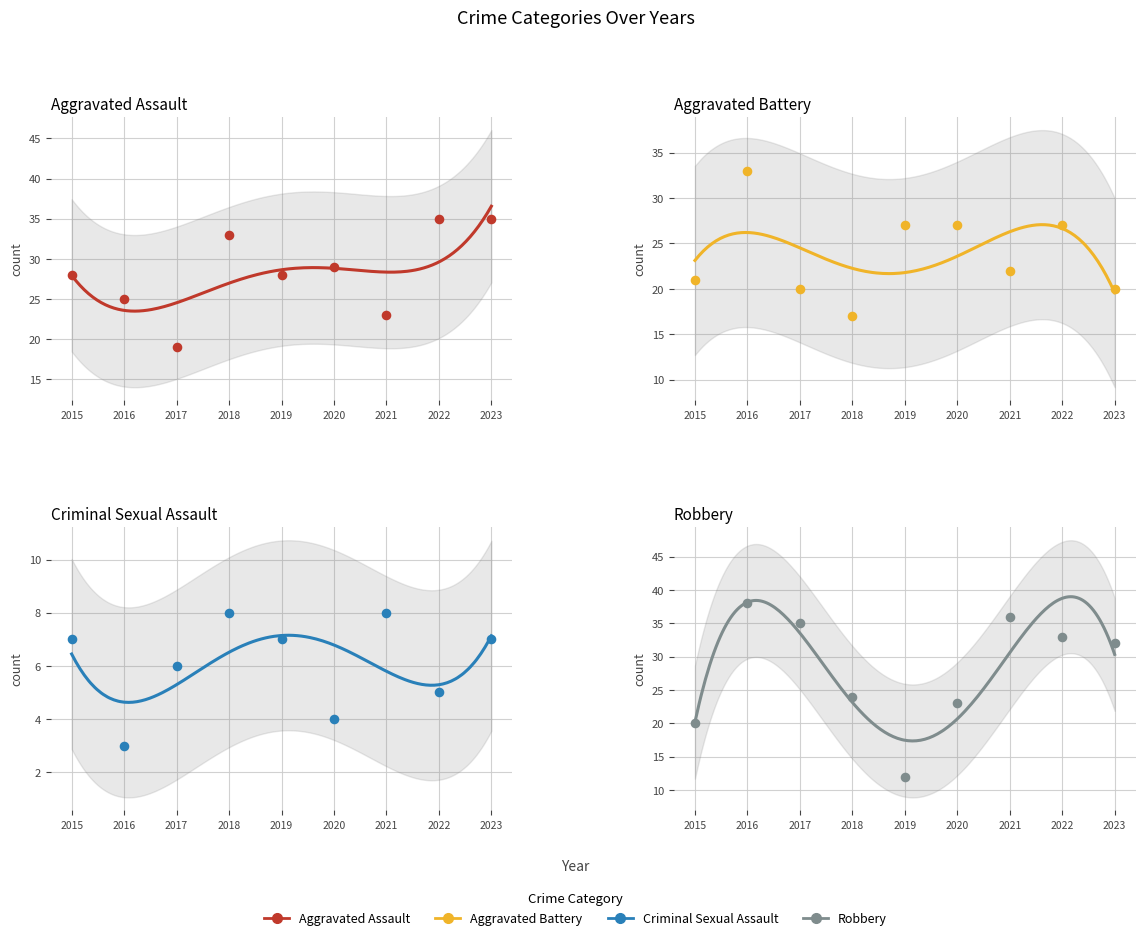

Which series reaches the minimum Y coordinate?

Criminal Sexual Assault